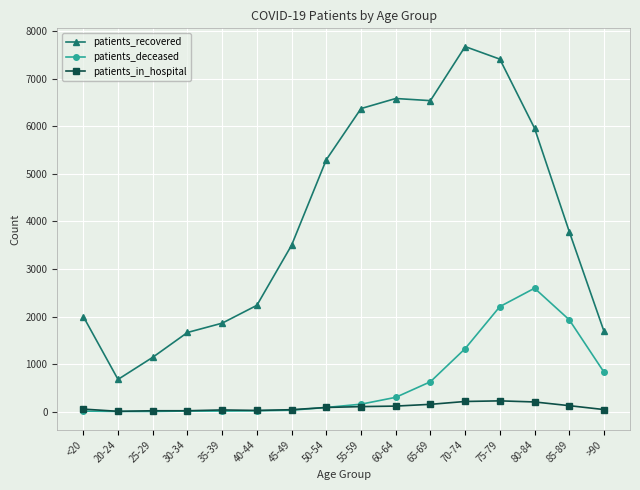

True or false: patients_in_hospital has more than 0 points higher than both neighbors.

True